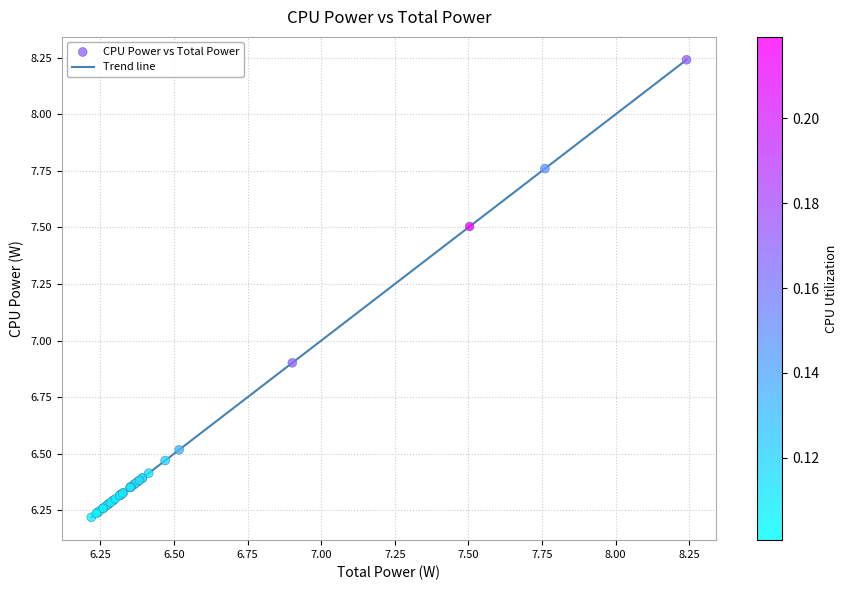

What is the difference between the maximum and minimum values?

2.0